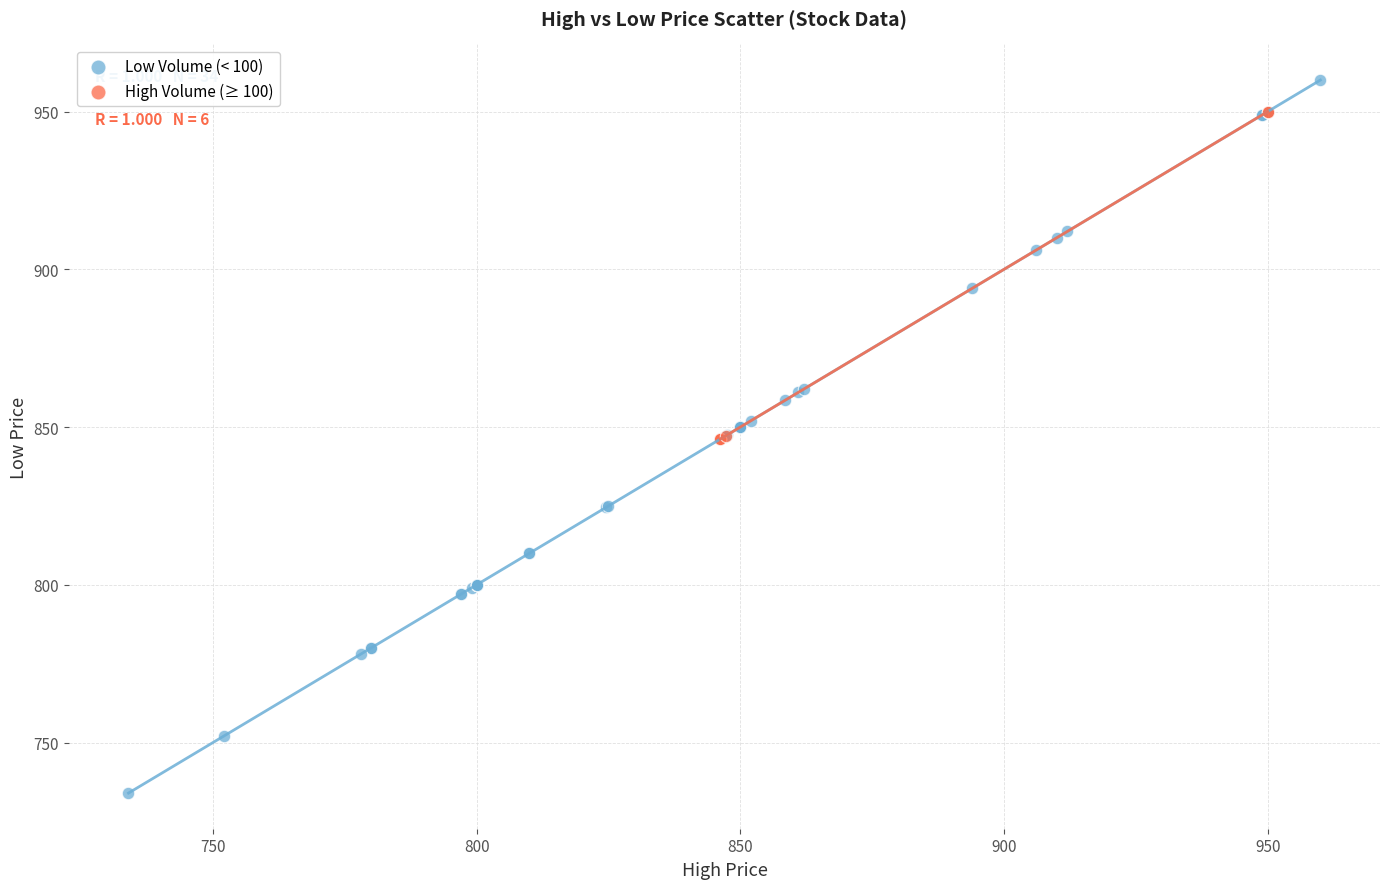

What are all the series names shown in the legend?

Low Volume (< 100), High Volume (≥ 100)